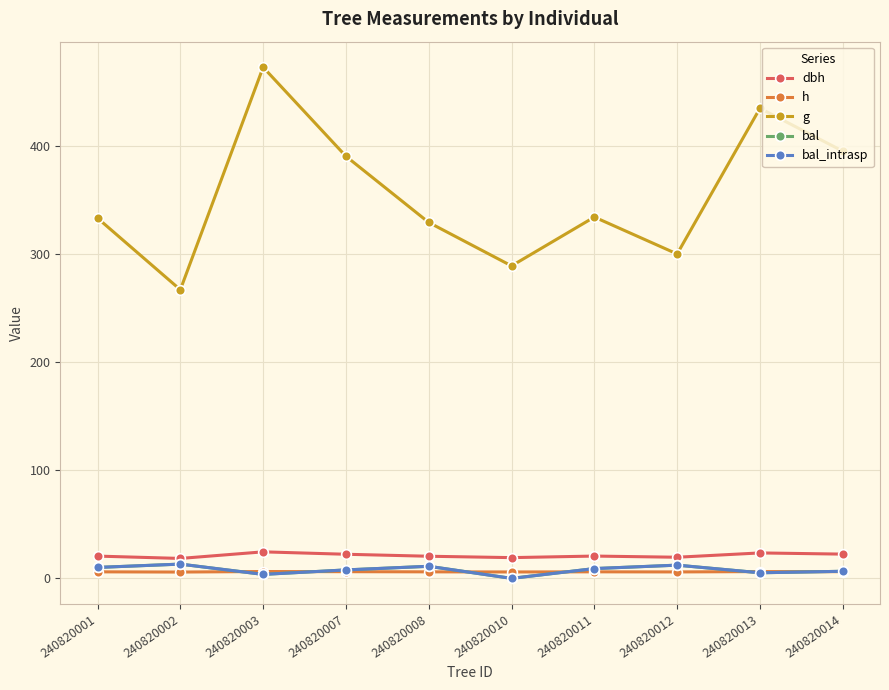

Which series has the widest spread of values?

g